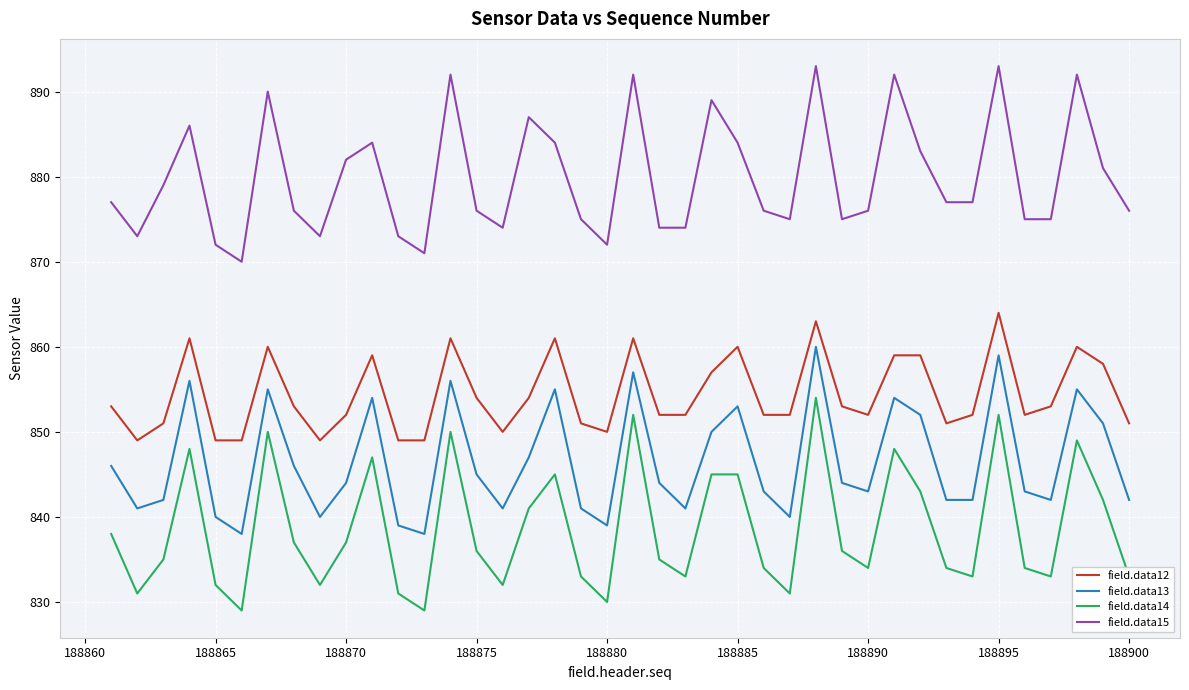

List the series in order of their peak value, lowest first.

field.data14, field.data13, field.data12, field.data15